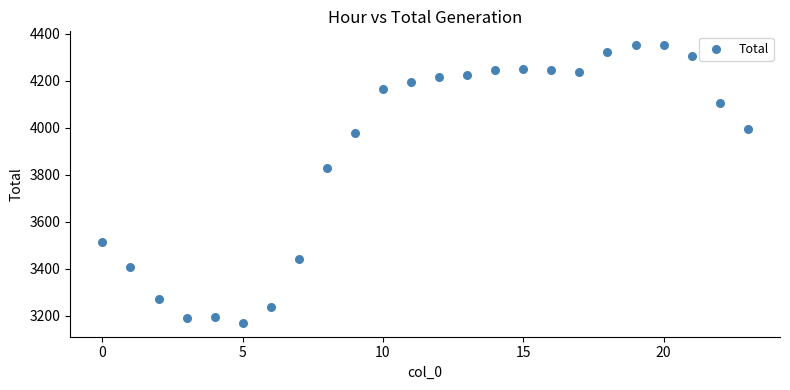

What Y value in the scatter plot is closest to 3760?

3829